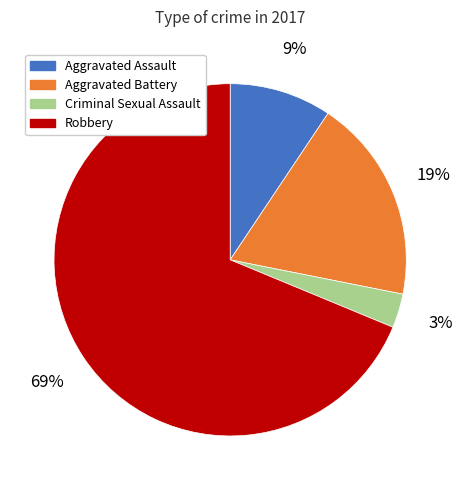

The Criminal Sexual Assault slice represents 15% of the pie. True or false?

False